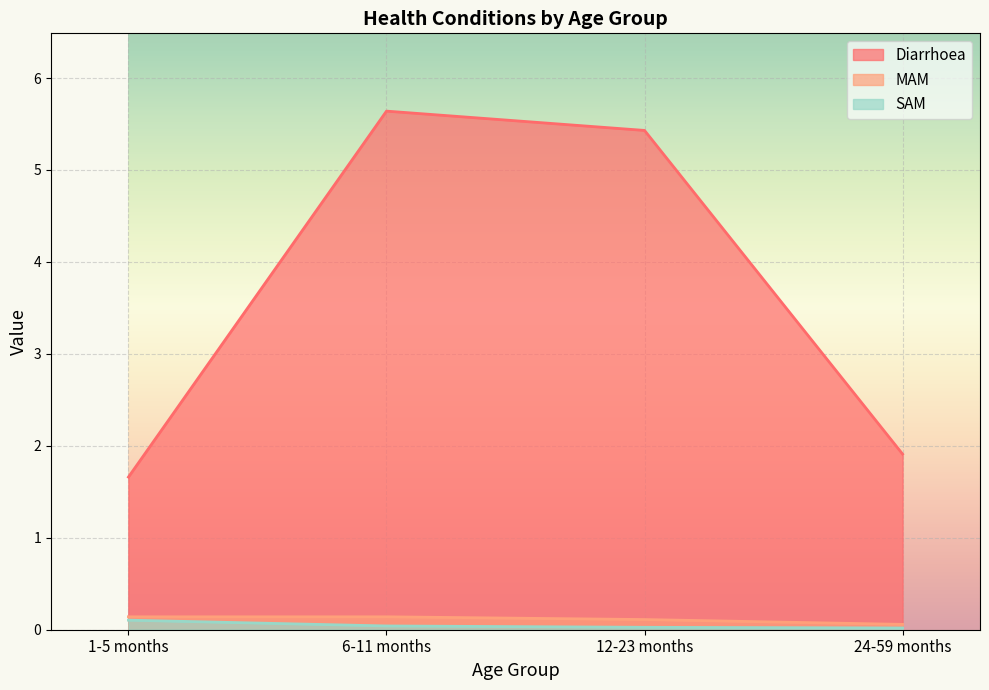

Rank the series by their maximum value, from lowest to highest.

SAM, MAM, Diarrhoea